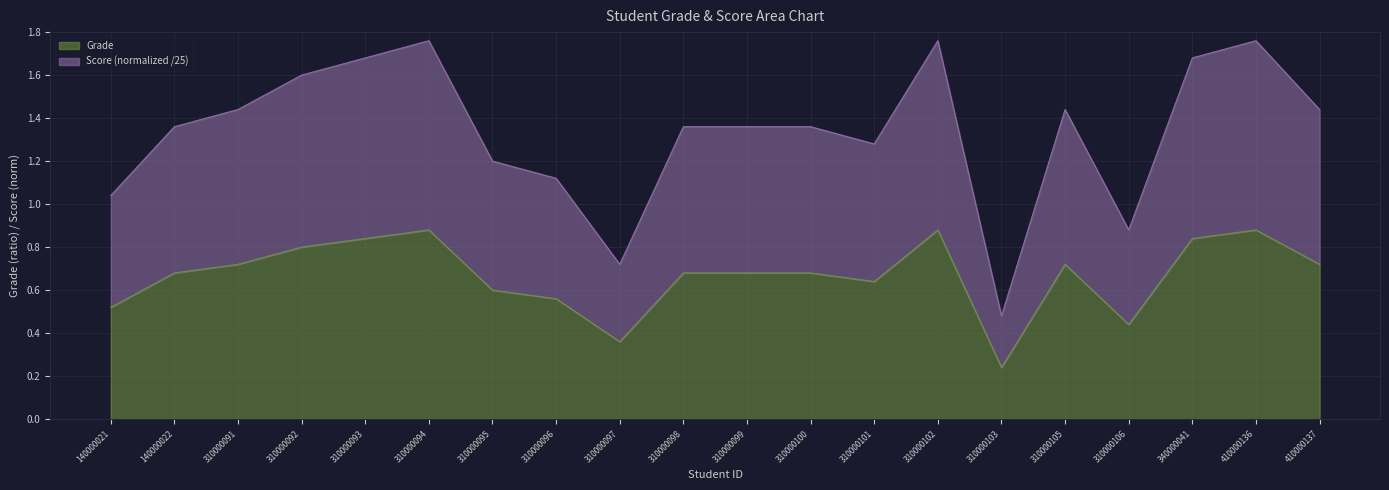

Which has a higher value, 310000097 or 310000103?

310000097